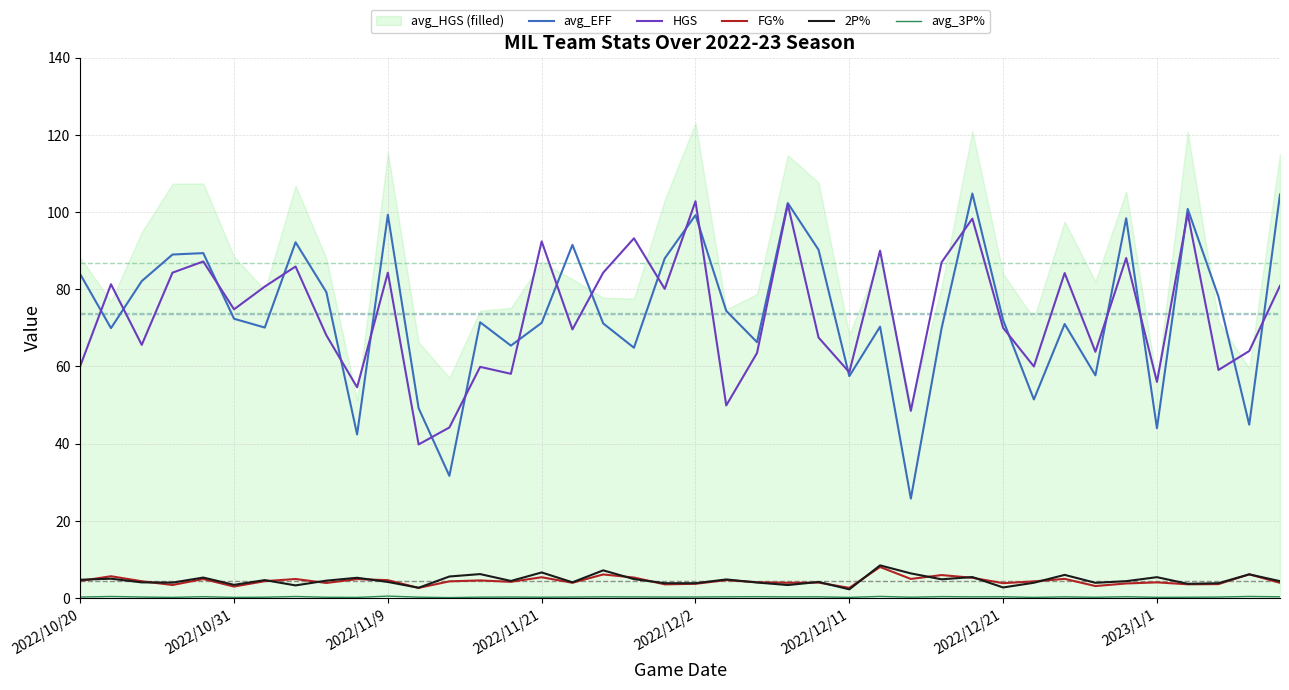

True or false: HGS and 2P% cross at least once.

False